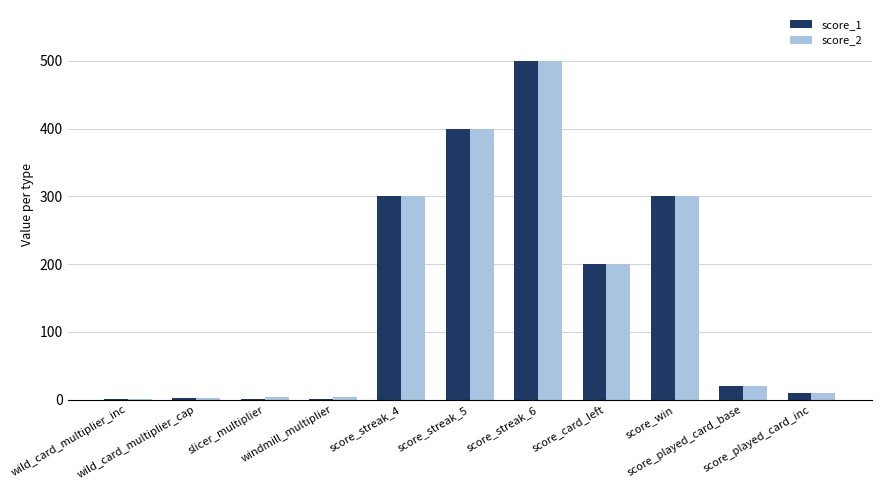

What is the greatest value displayed?

500